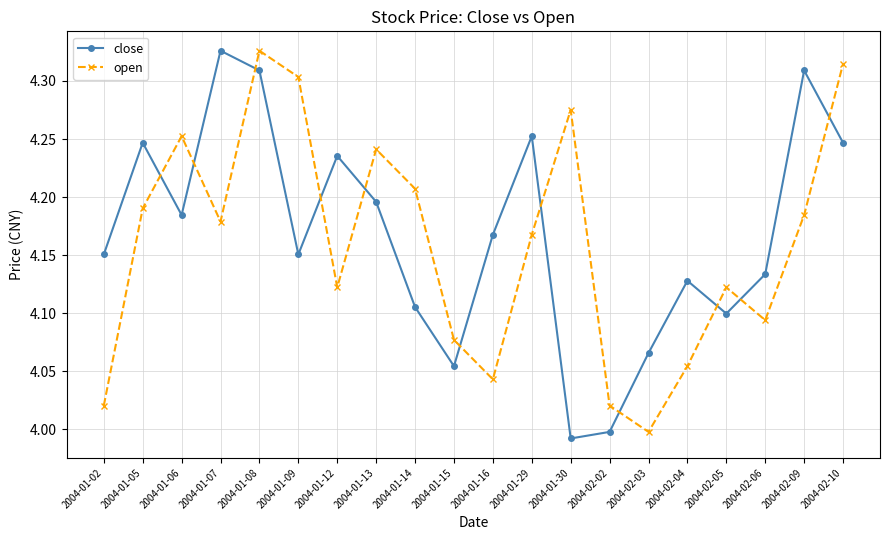

Between 2004-01-08 and 2004-02-09, which series saw the biggest shift?

open